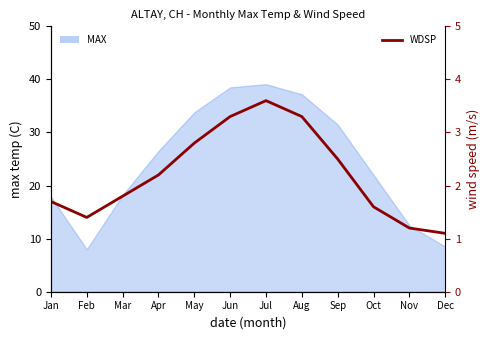

Reading left to right, extract all data points from this chart.

1.7	1.4	1.8	2.2	2.8	3.3	3.6	3.3	2.5	1.6	1.2	1.1